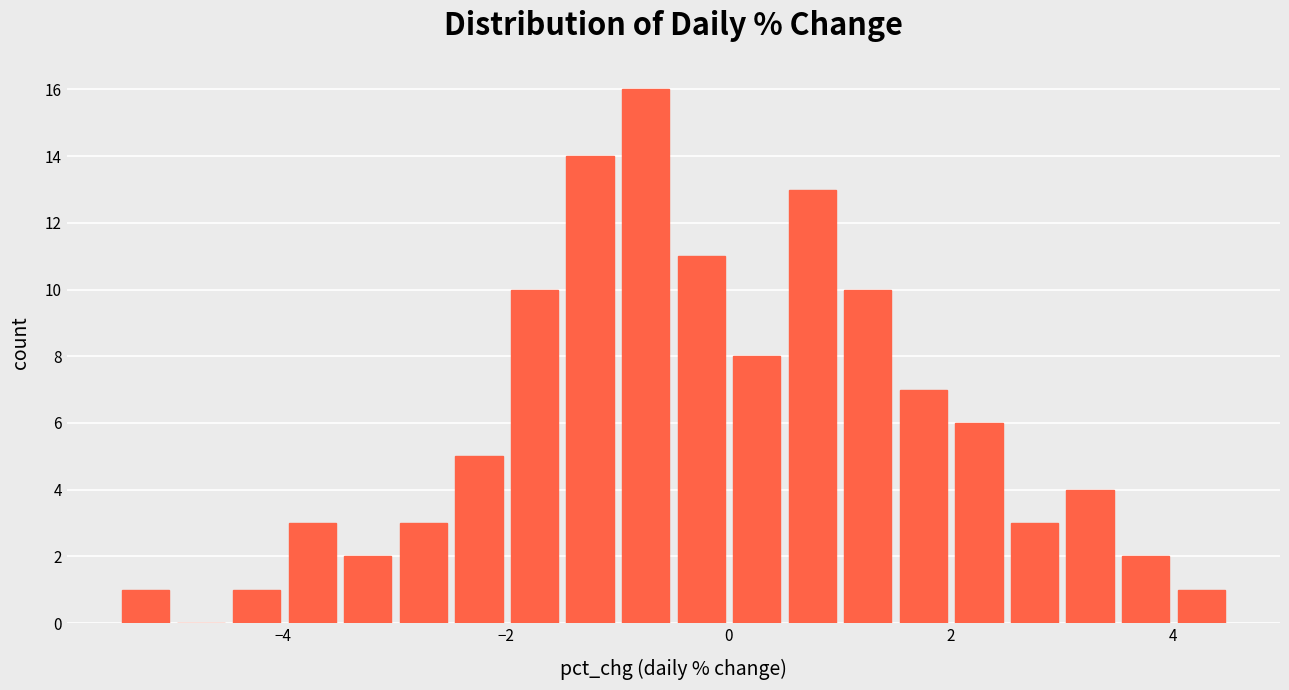

Around what value on the x-axis is the tallest bar? Give the approximate position of its centre, as read against the axis.

-0.8